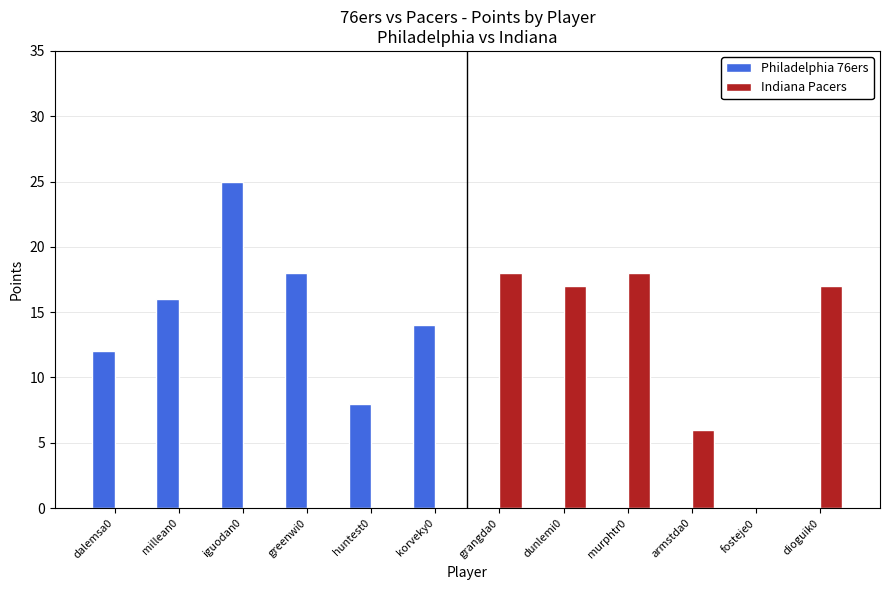

Which series has the widest spread of values?

Philadelphia 76ers